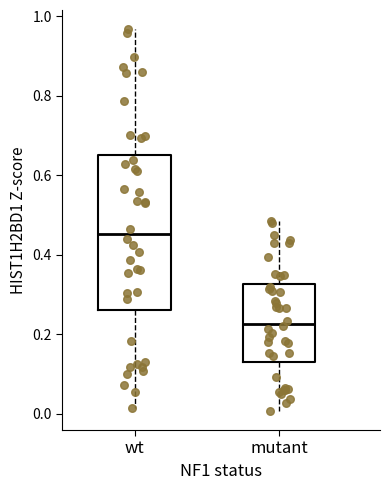

Which box's median line is the highest?

wt